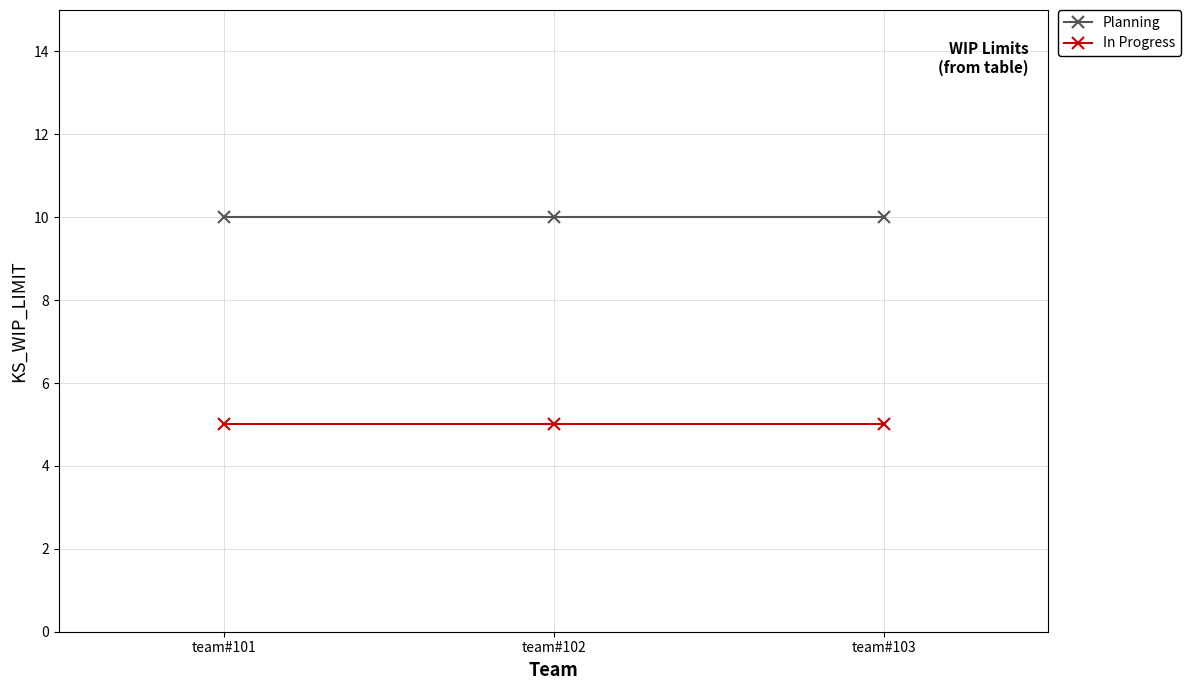

What is the minimum value for Planning?

10